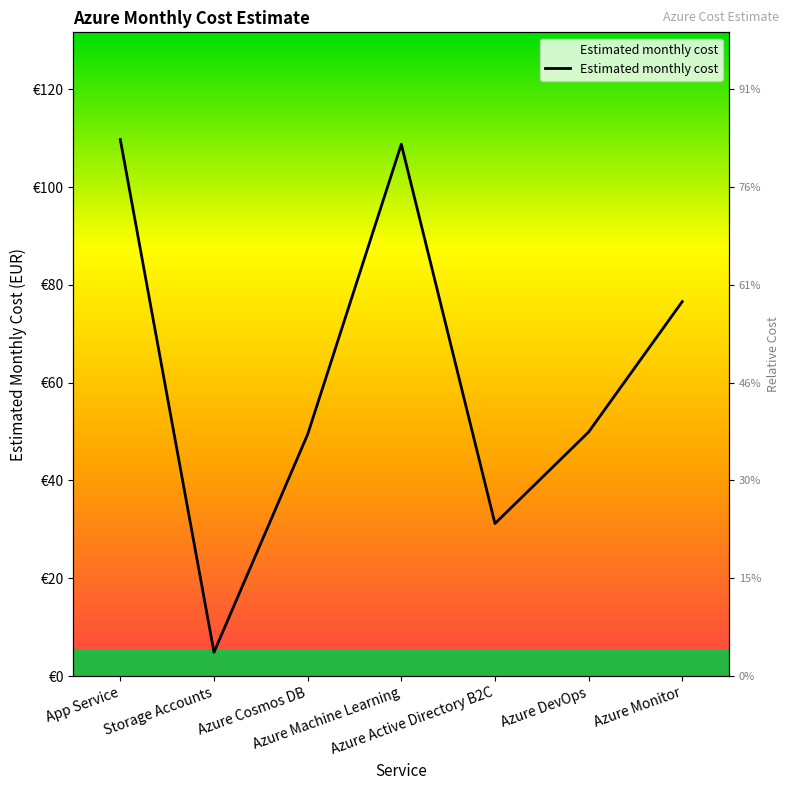

What is the change in value from Storage Accounts to Azure Cosmos DB?

+44.6